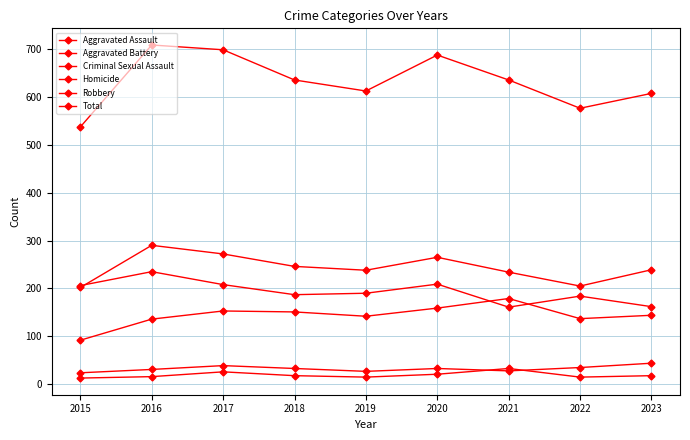

The Criminal Sexual Assault series shows 24 at 2015. True or false?

True